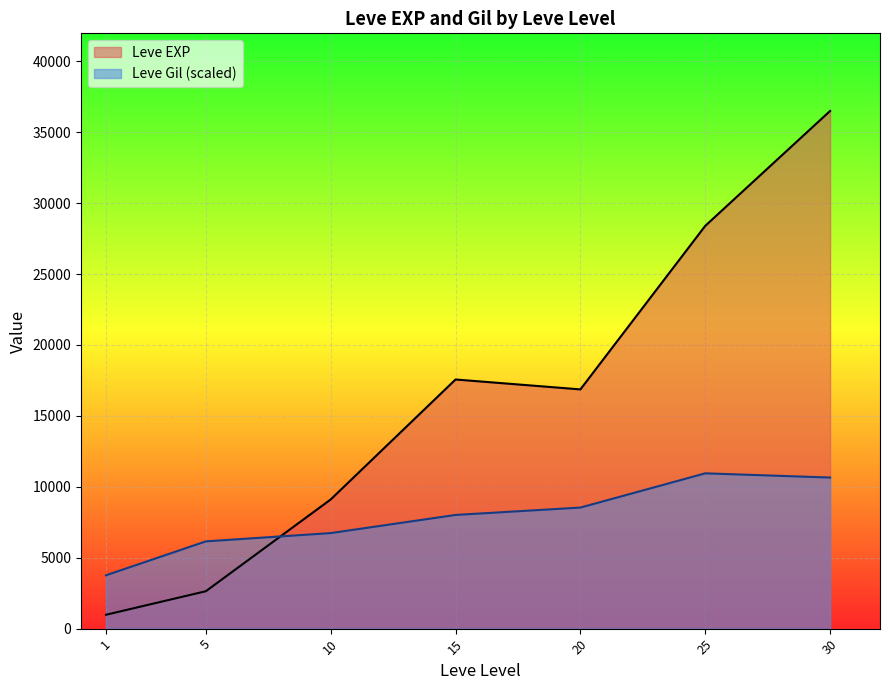

Which category has the highest value in the Leve EXP series?

30